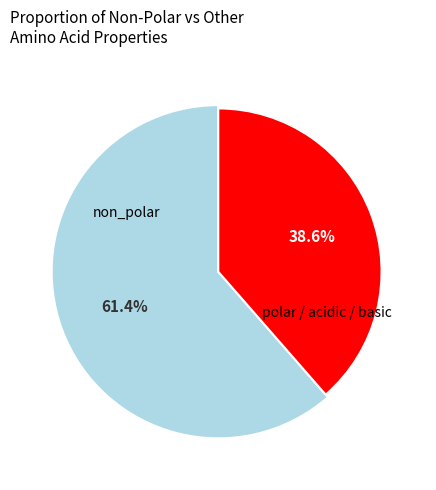

To the nearest percent, what is the combined percentage of non_polar and polar_acidic_basic?

100%